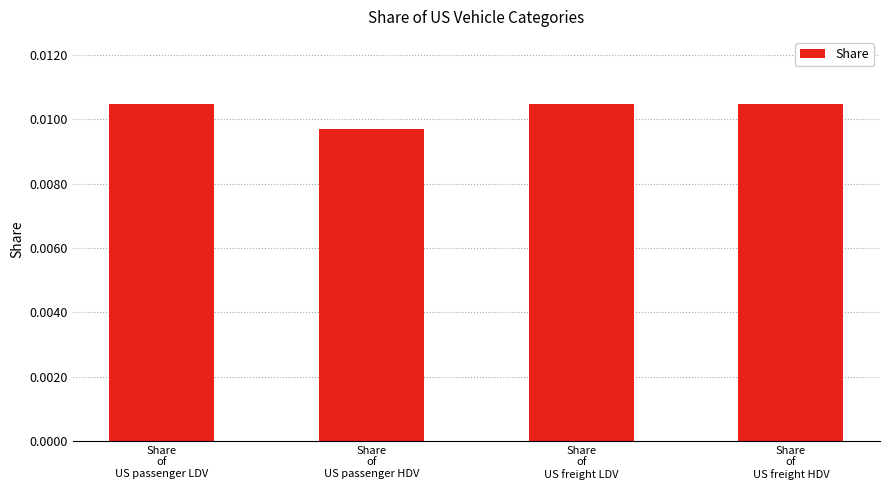

Count the number of categories in the chart.

4